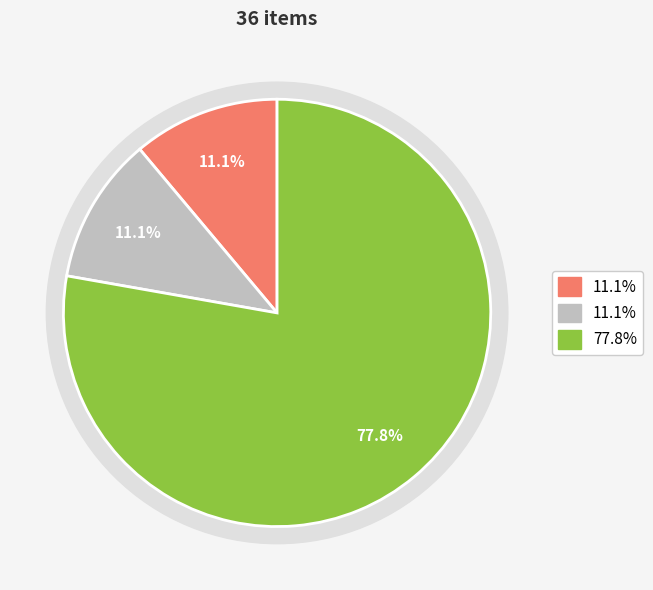

True or false: index accounts for 91% of the total.

False